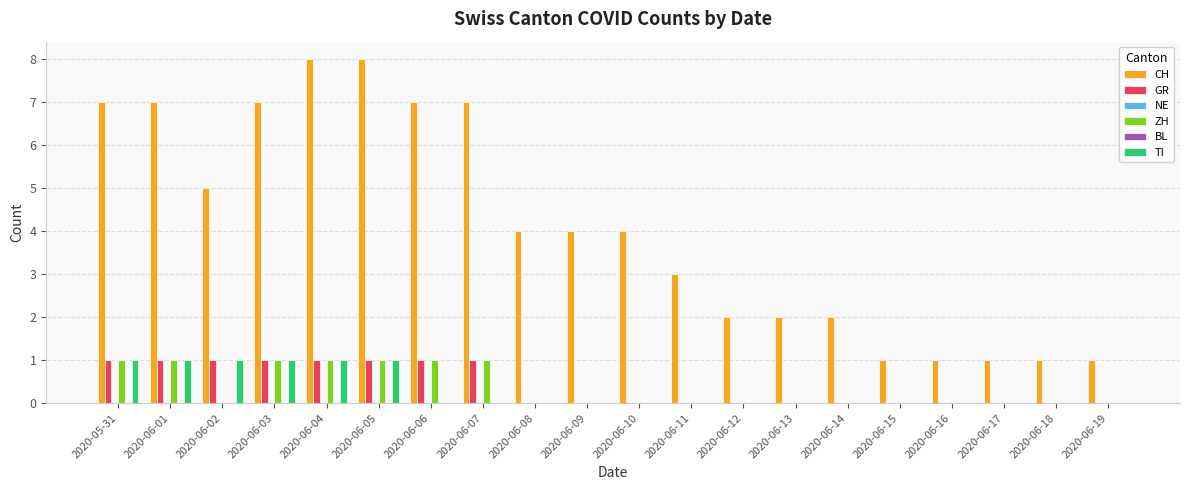

Which series changed the most between 2020-05-31 and 2020-06-06?

TI